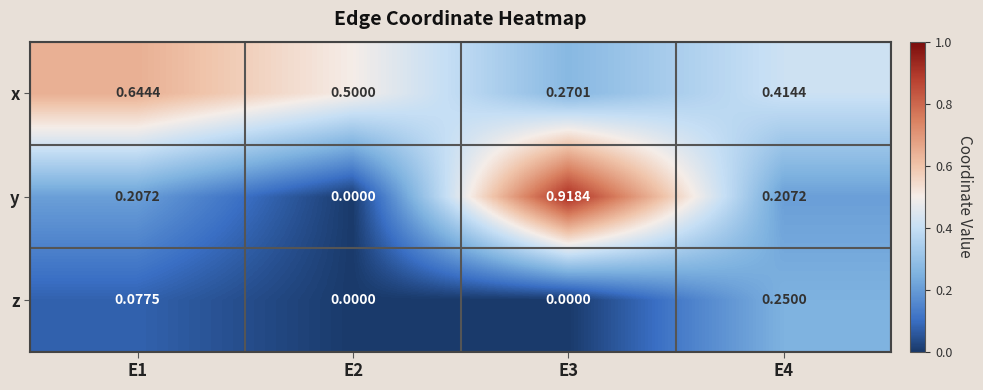

Which series has the widest spread of values?

y